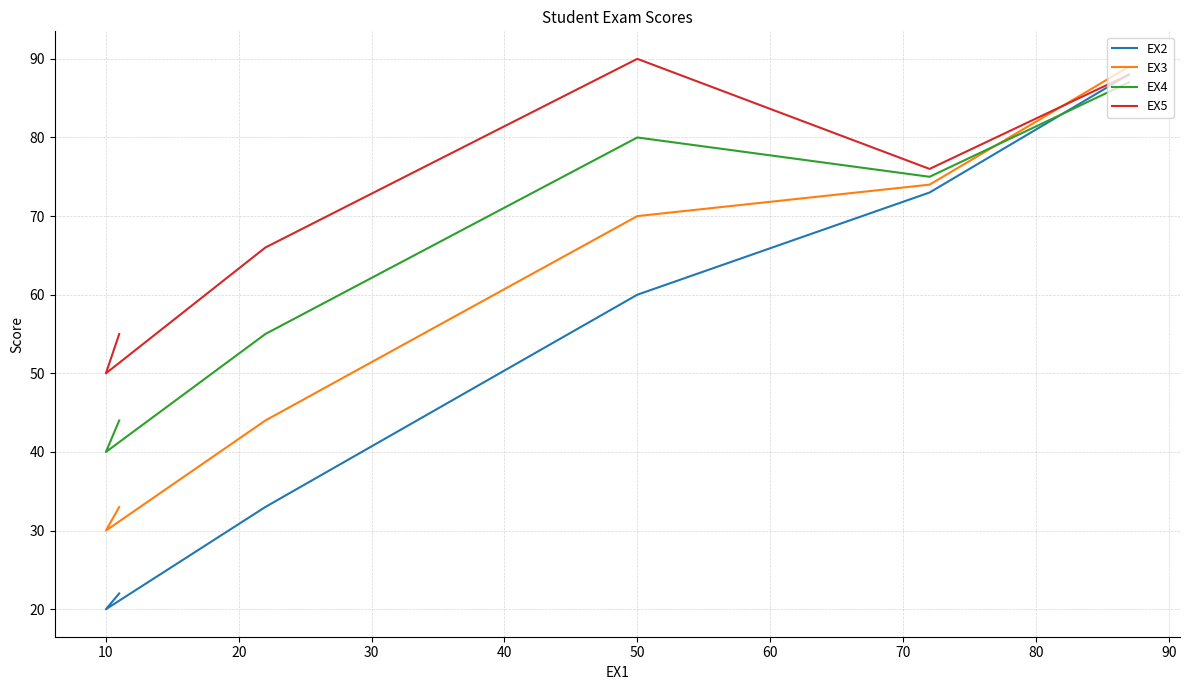

How many values in the EX3 series exceed 70?

2